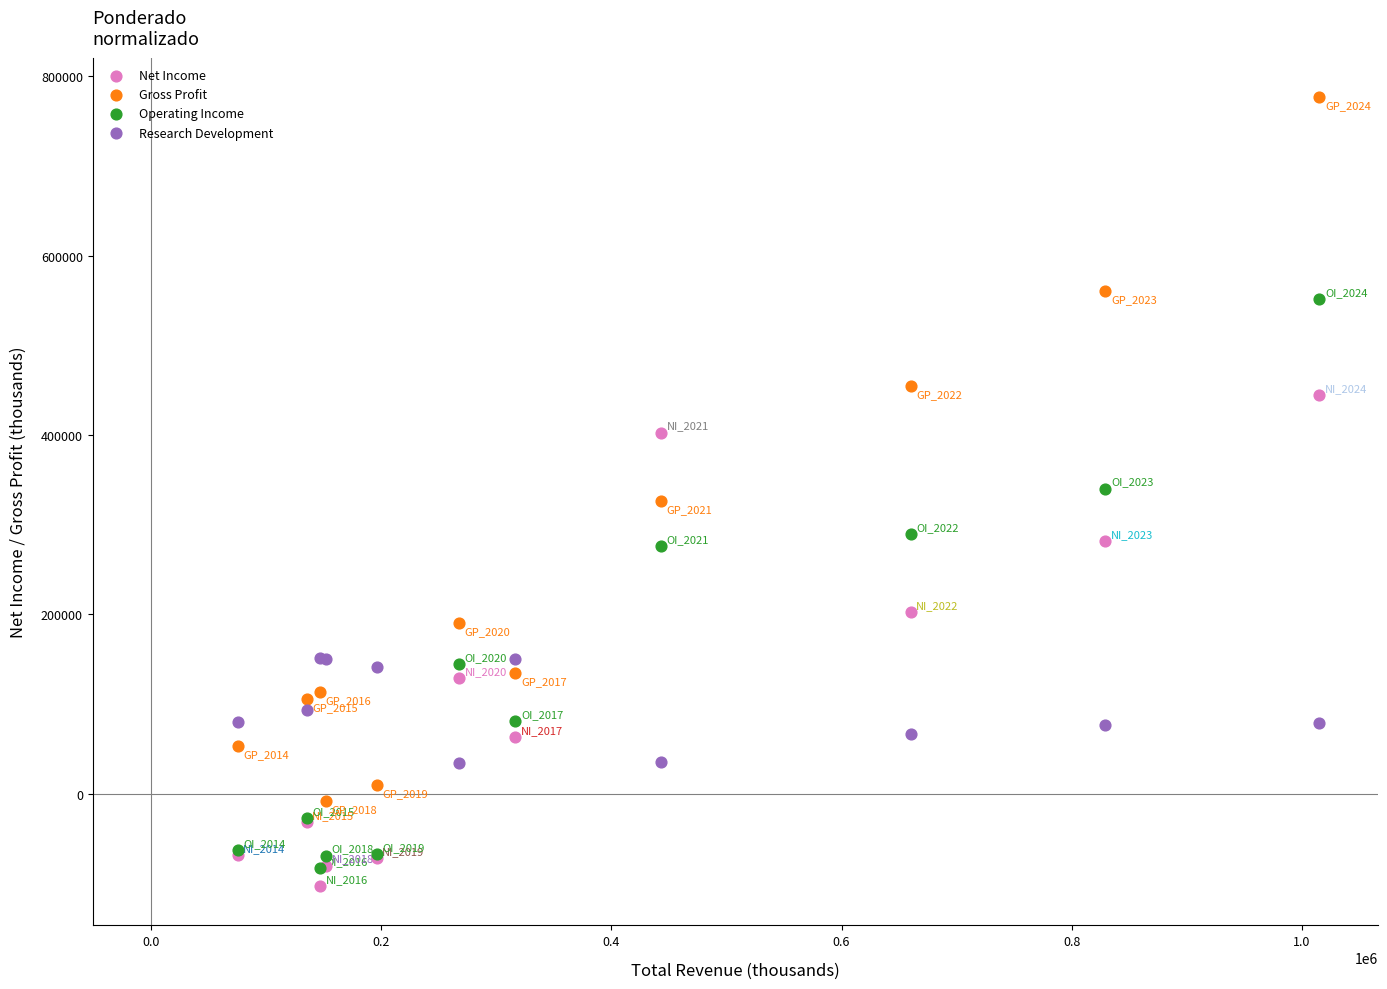

In the Gross Profit series, what Y value is closest to 384200?

326200